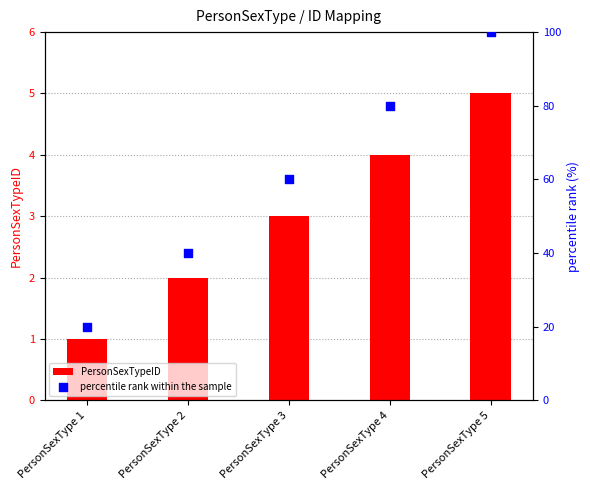

Which series has the largest total across all categories?

percentile rank within the sample